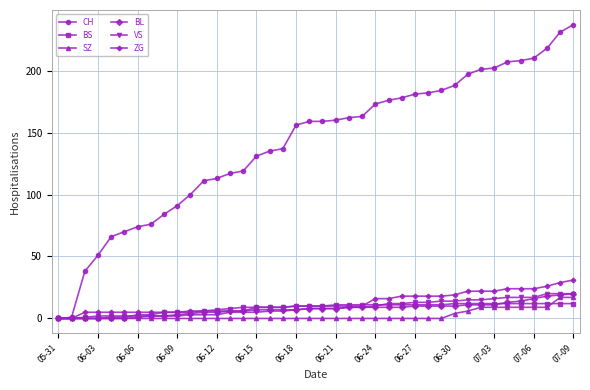

What is the value of the BS point at the 34th from the left?

12